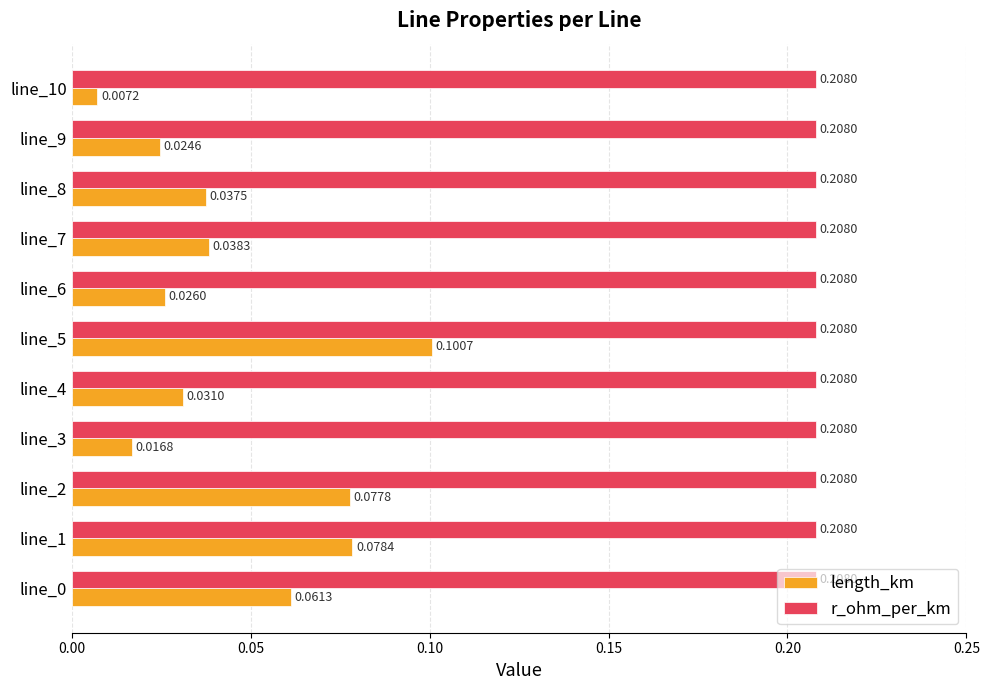

Which series has the largest total across all categories?

r_ohm_per_km